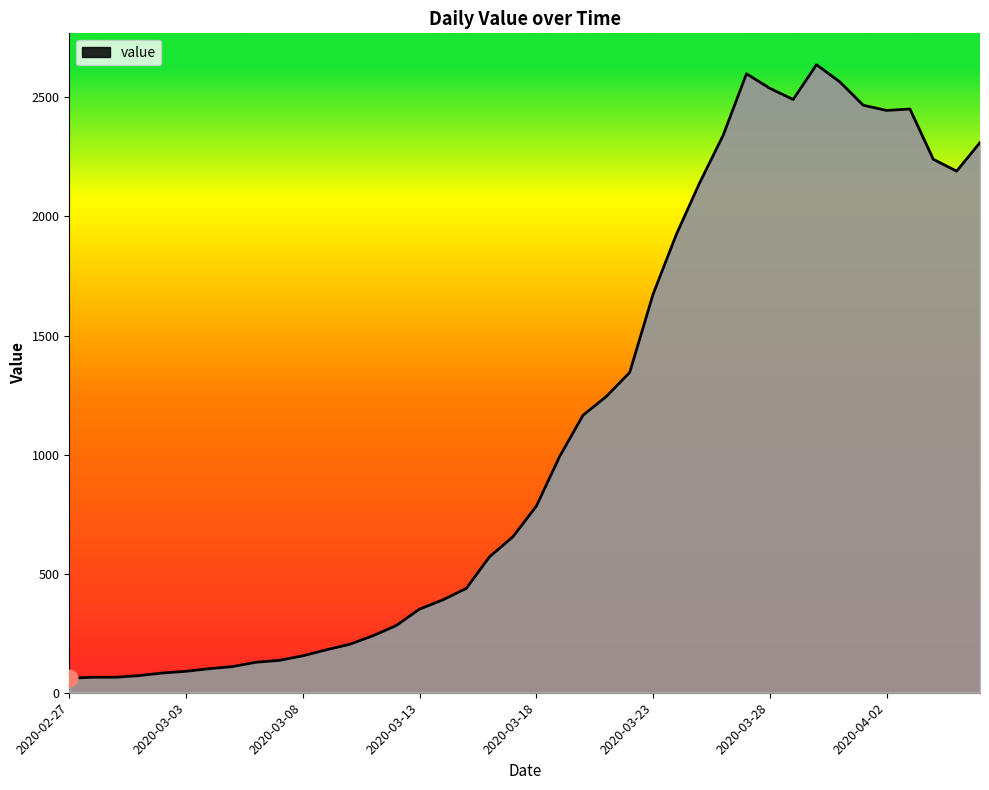

What is the greatest value displayed?

2637